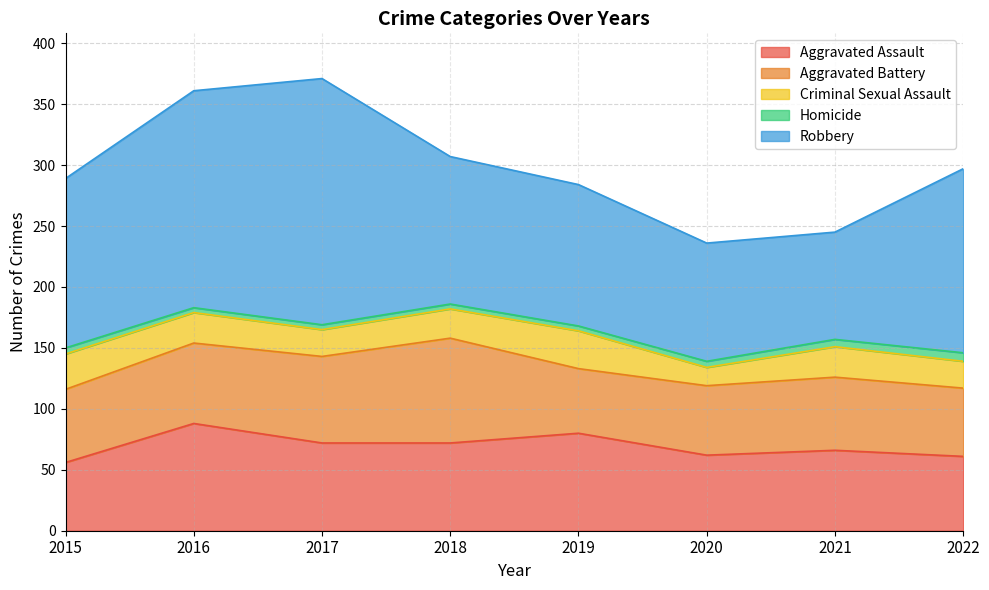

Is the value of Homicide at 2019 greater than the value of Robbery at 2017?

No